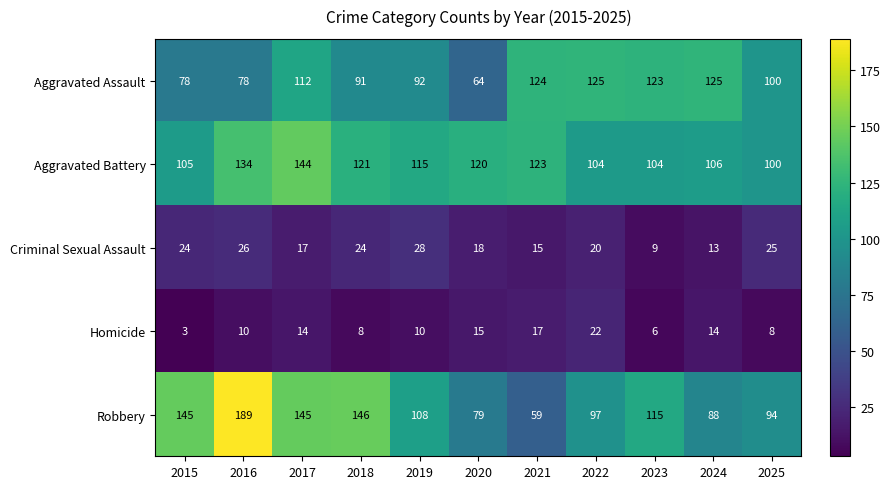

What is the maximum value for Robbery?

189